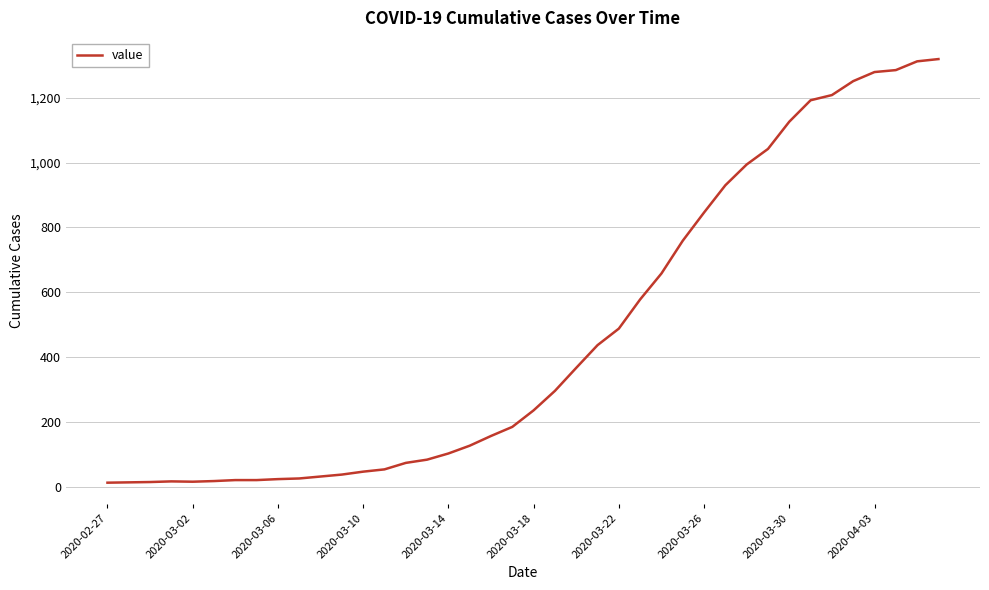

What is the maximum value shown in the chart?

1319